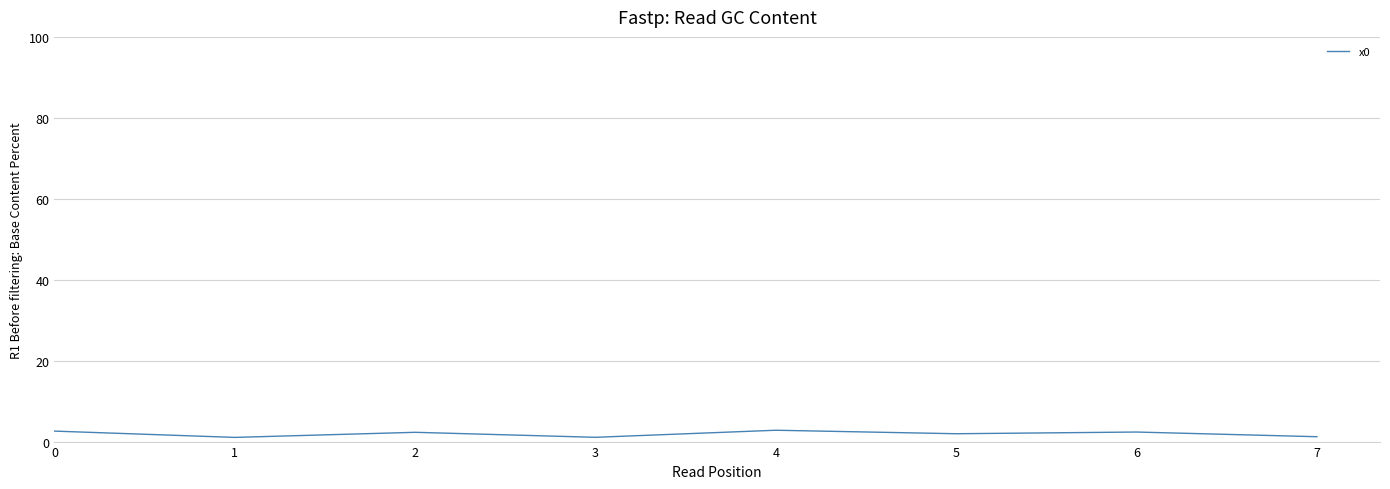

What is the ratio of the value at 4 to the value at 0?

1.1